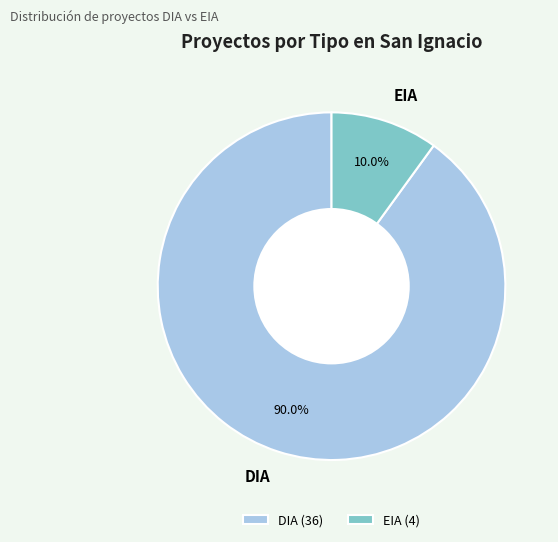

Is the sum of EIA and DIA greater than half?

Yes